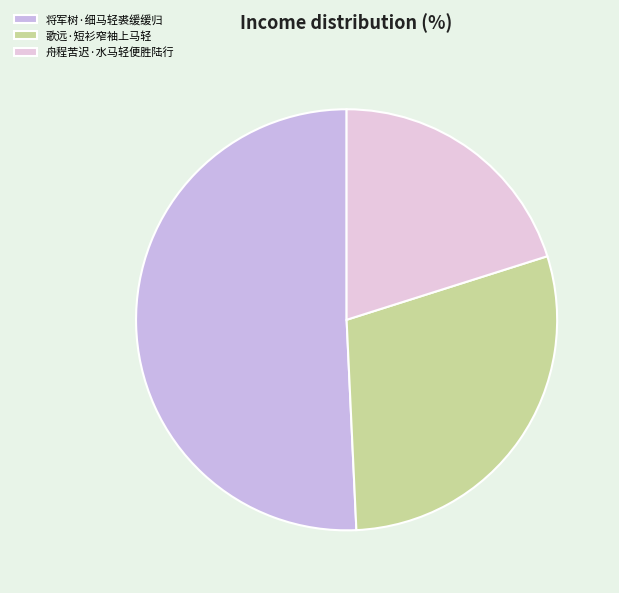

What percentage is NOT represented by 将军树·细马轻裘缓缓归?

49.3%